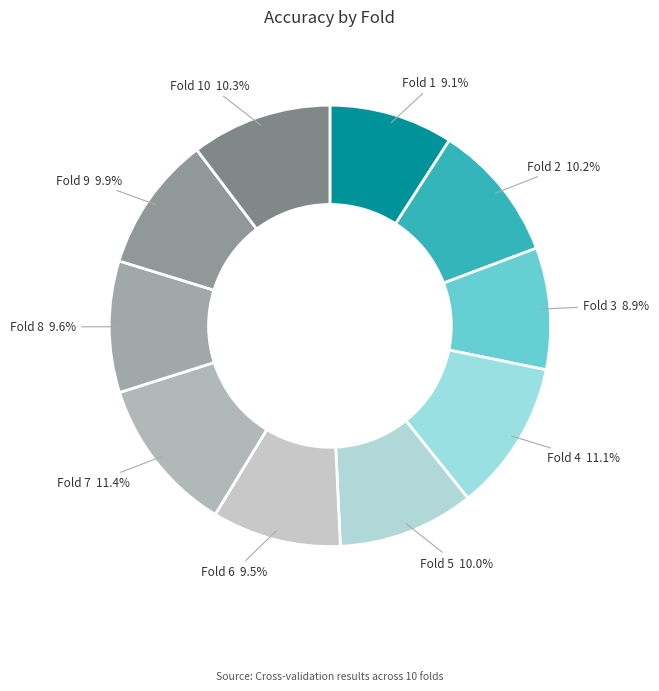

Is it true that Fold 2 is 25% of the pie?

False